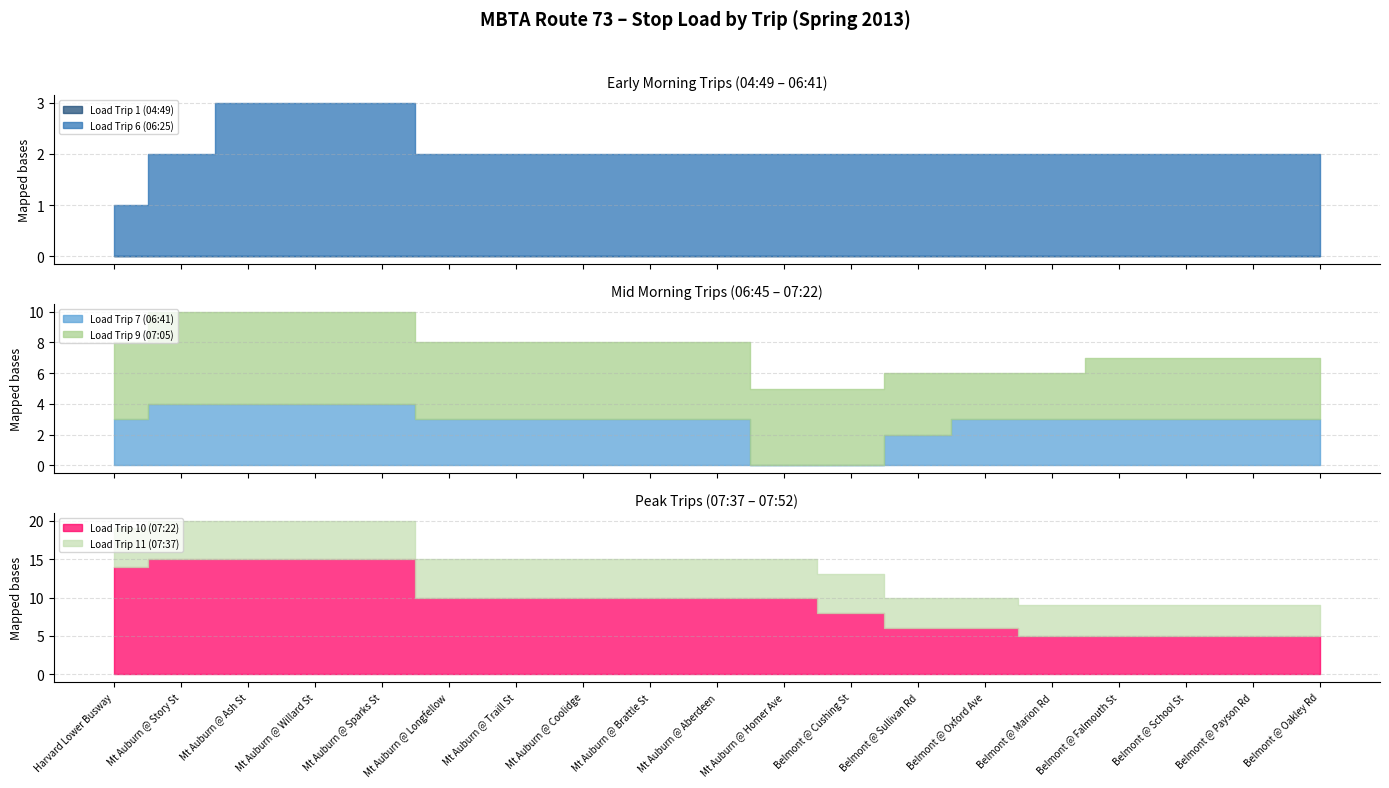

True or false: Load Trip 6 (06:25) and Load Trip 11 (07:37) cross at least once.

False